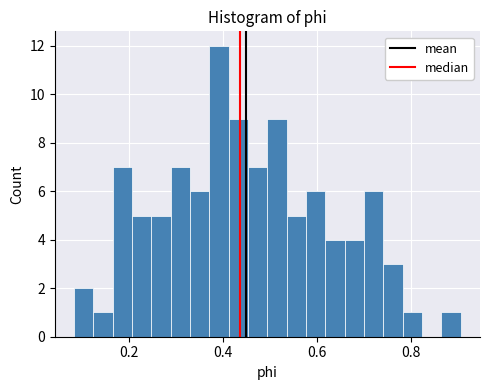

Read against the x-axis, roughly where is the centre of the tallest bar?

0.40